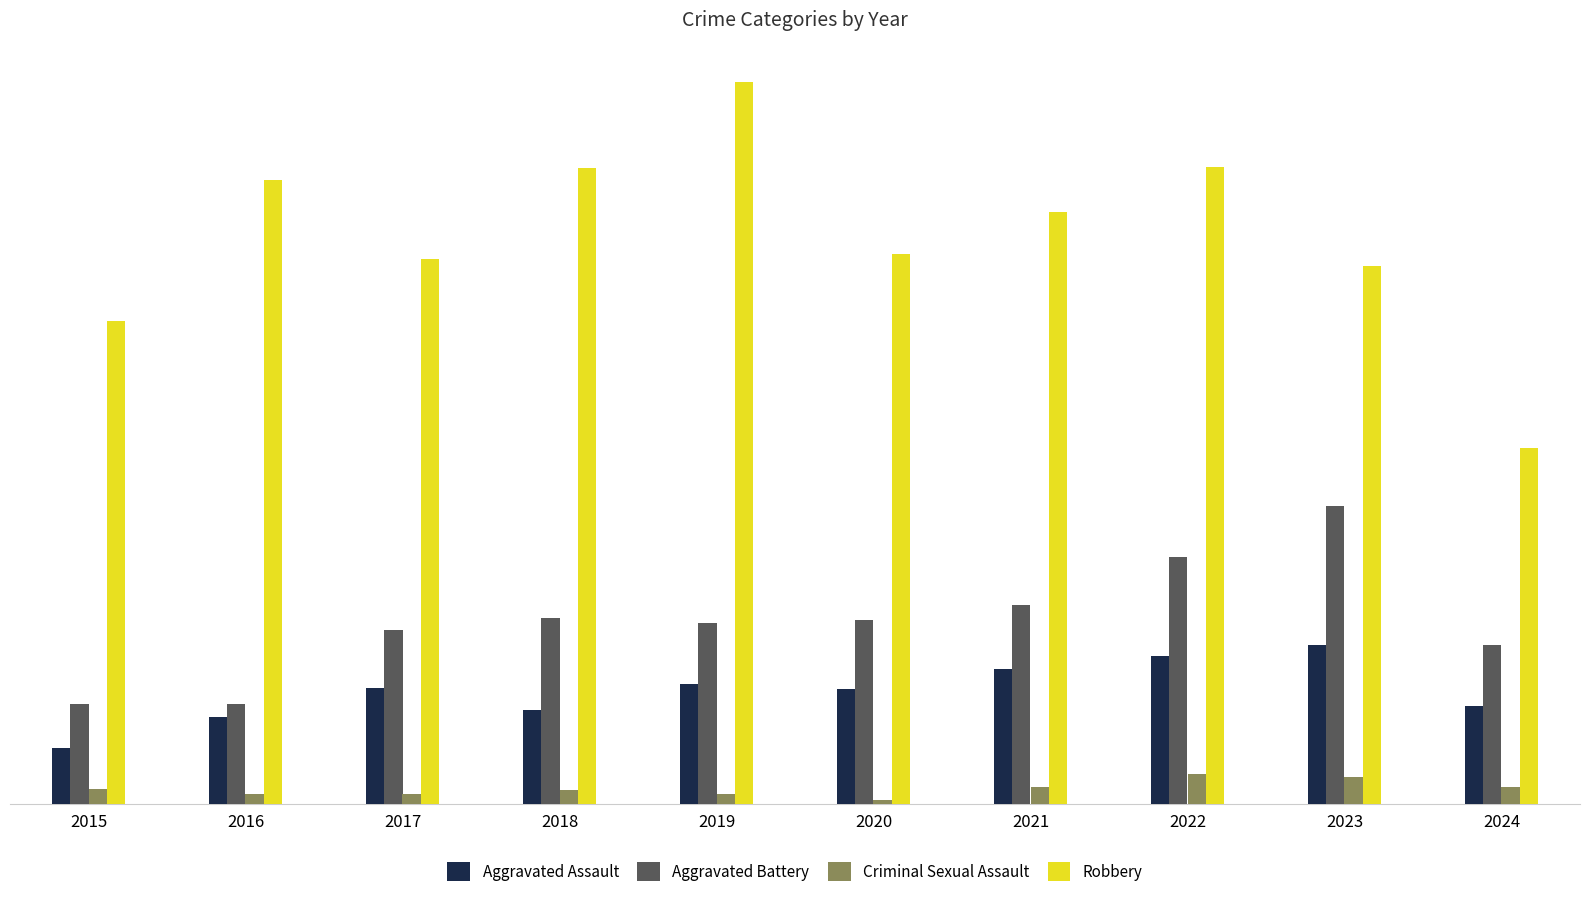

At which category is the sum across all series the highest?

2022